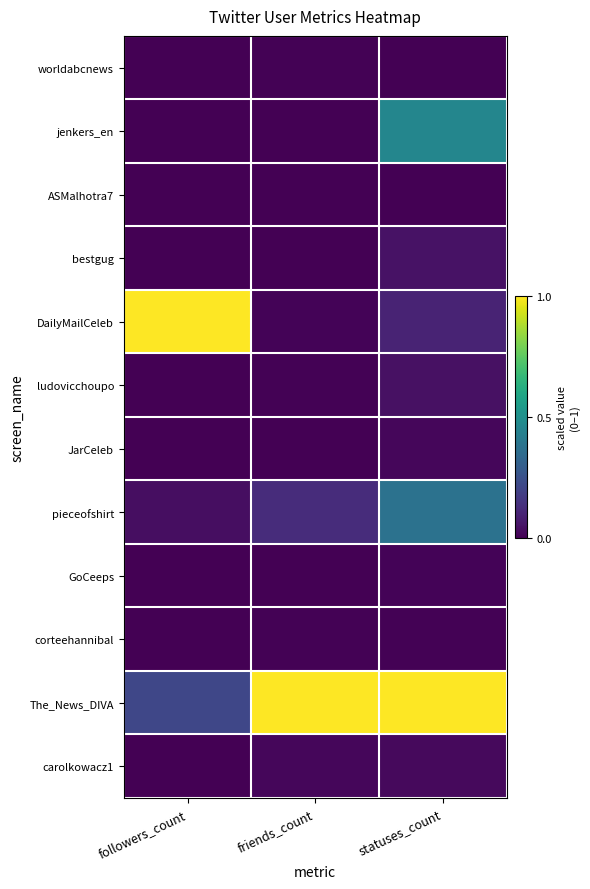

Reading left to right, extract all data points from this chart.

worldabcnews: followers_count=0.0	friends_count=0.0	statuses_count=0.0
jenkers_en: followers_count=0.0	friends_count=0.0	statuses_count=0.5
ASMalhotra7: followers_count=0.0	friends_count=0.0	statuses_count=0.0
bestgug: followers_count=0.0	friends_count=0.0	statuses_count=0.0
DailyMailCeleb: followers_count=1.0	friends_count=0.0	statuses_count=0.1
ludovicchoupo: followers_count=0.0	friends_count=0.0	statuses_count=0.0
JarCeleb: followers_count=0.0	friends_count=0.0	statuses_count=0.0
pieceofshirt: followers_count=0.0	friends_count=0.1	statuses_count=0.4
GoCeeps: followers_count=0.0	friends_count=0.0	statuses_count=0.0
corteehannibal: followers_count=0.0	friends_count=0.0	statuses_count=0.0
The_News_DIVA: followers_count=0.2	friends_count=1.0	statuses_count=1.0
carolkowacz1: followers_count=0.0	friends_count=0.0	statuses_count=0.0